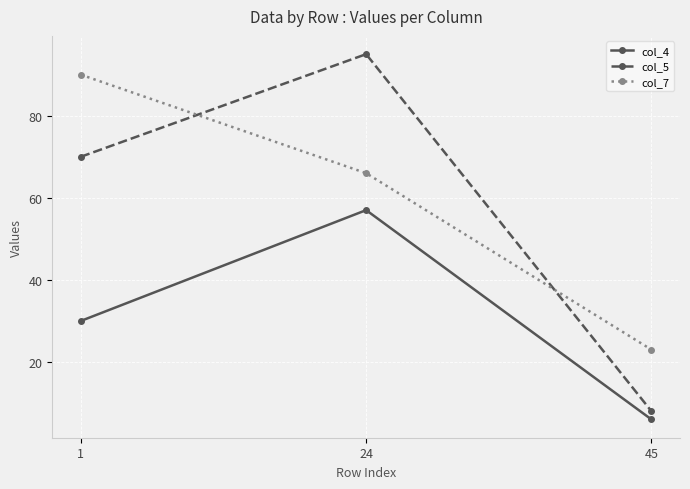

What is the maximum value for col_5?

95